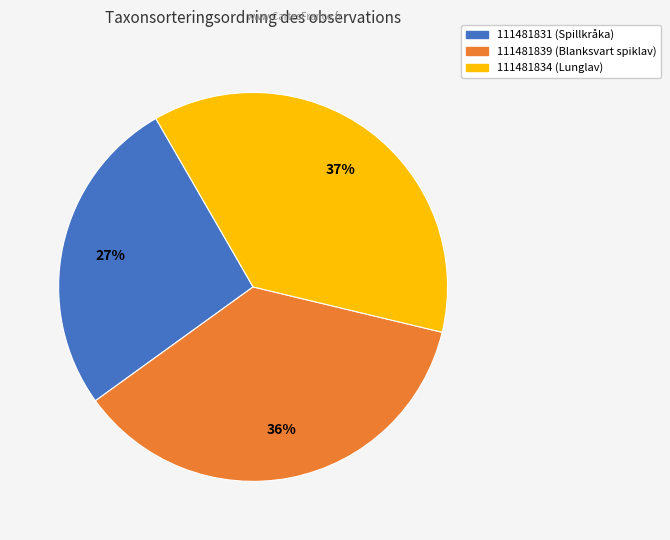

To the nearest percent, what percentage of the pie is 111481834?

37%